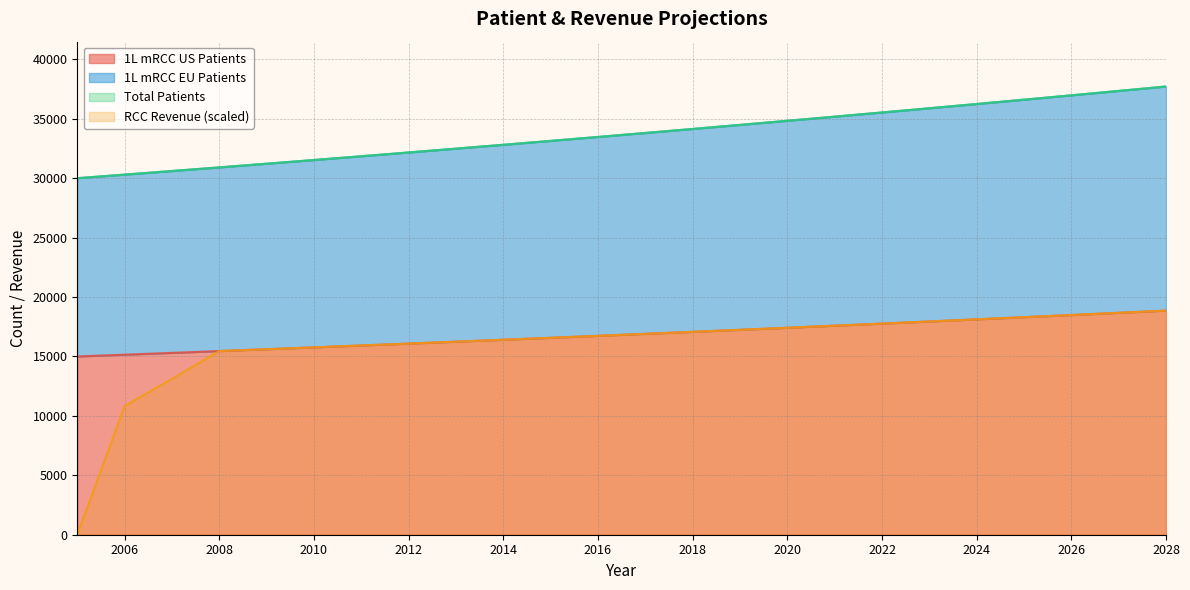

How many times do RCC Revenue and 1L mRCC US Patients cross each other?

1